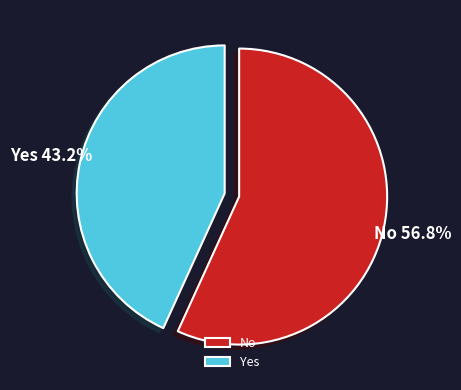

Count the number of slices in the pie.

2